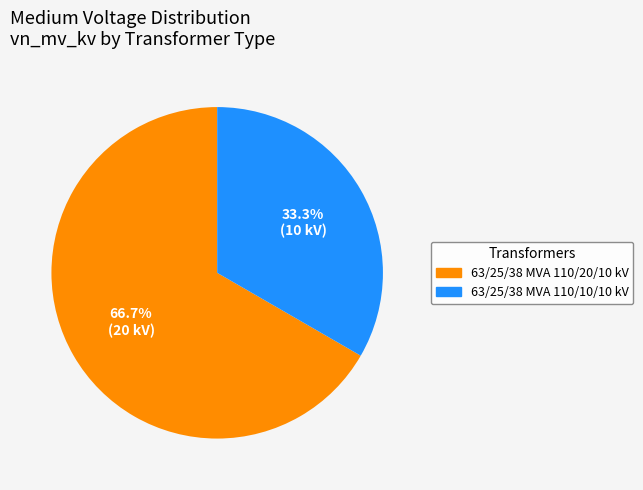

Which category has the biggest portion of the pie?

63/25/38 MVA 110/20/10 kV